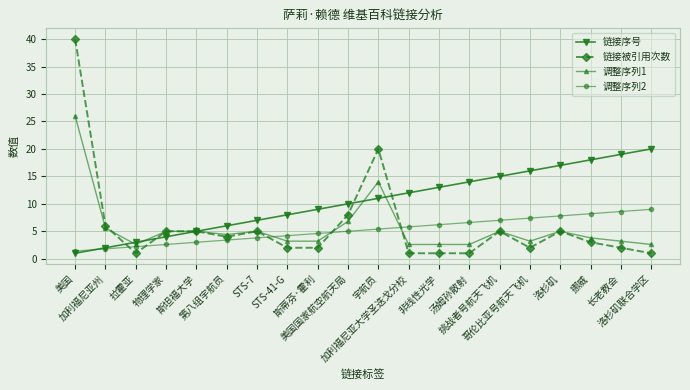

What are all the series names shown in the legend?

链接序号, 链接被引用次数, 调整序列1, 调整序列2